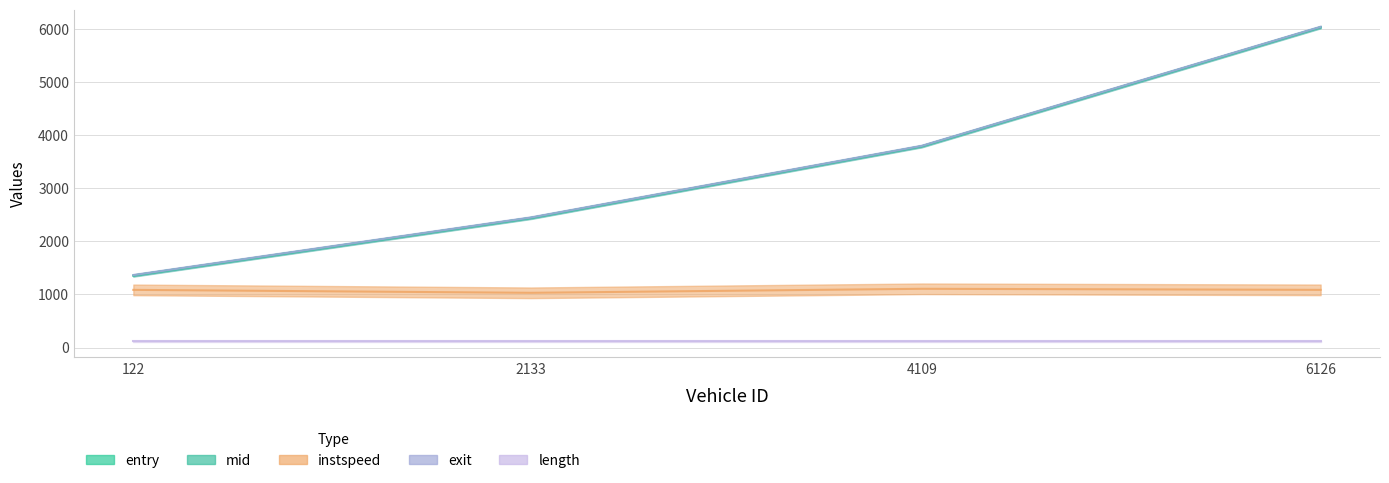

What value does the entry series have at 122.0?

1355.0